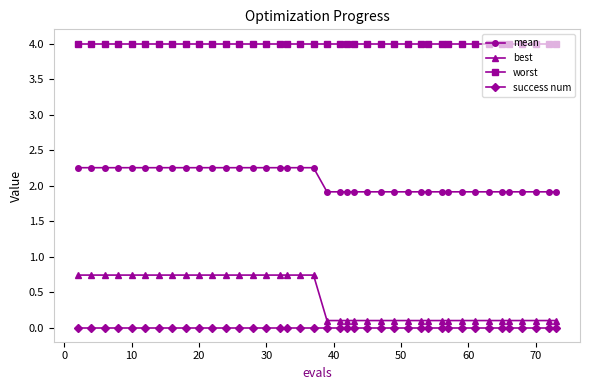

List the series in order of their peak value, lowest first.

success num, best, mean, worst